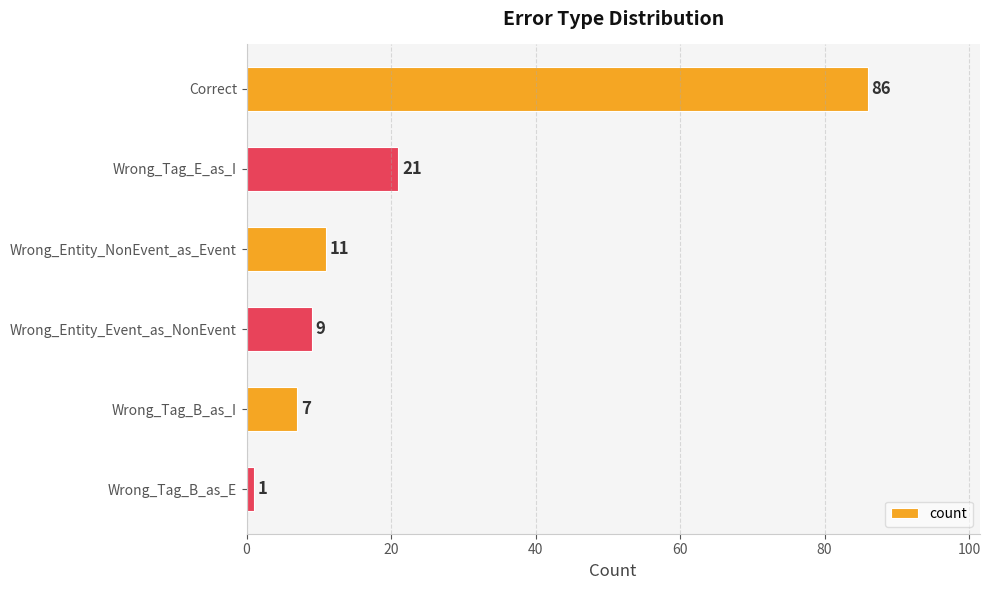

What is the label of the 5th bar from the bottom?

Wrong_Tag_E_as_I